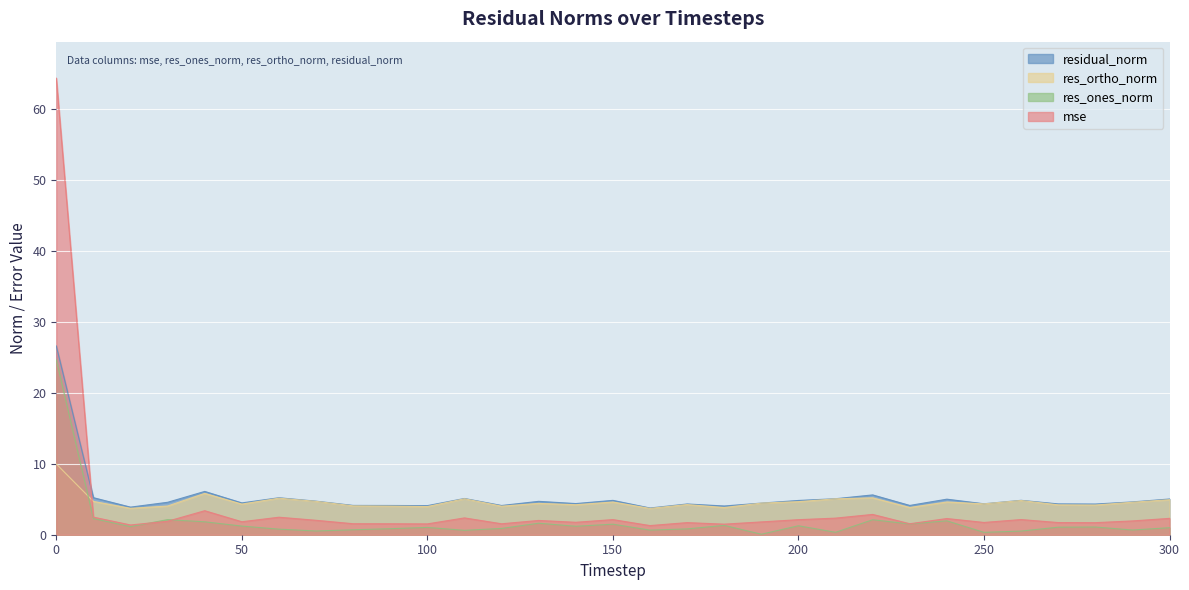

Where is the first local minimum for mse?

20